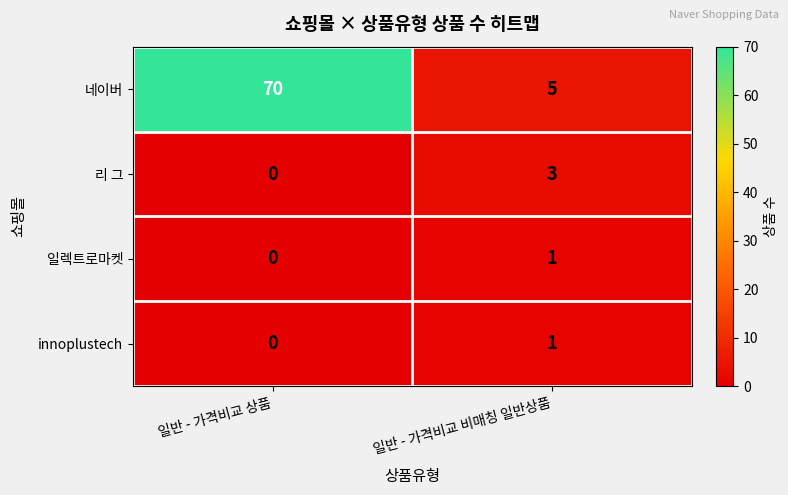

Where is 네이버 nearest to the value 37?

일반 - 가격비교 비매칭 일반상품